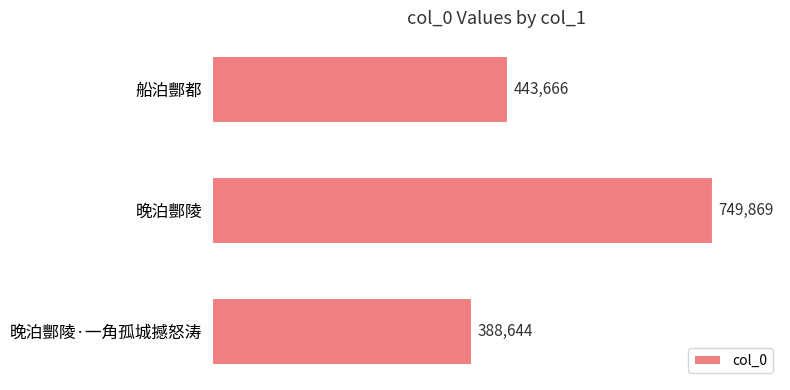

The chart shows a value of 749869 at 晚泊酆陵. True or false?

True